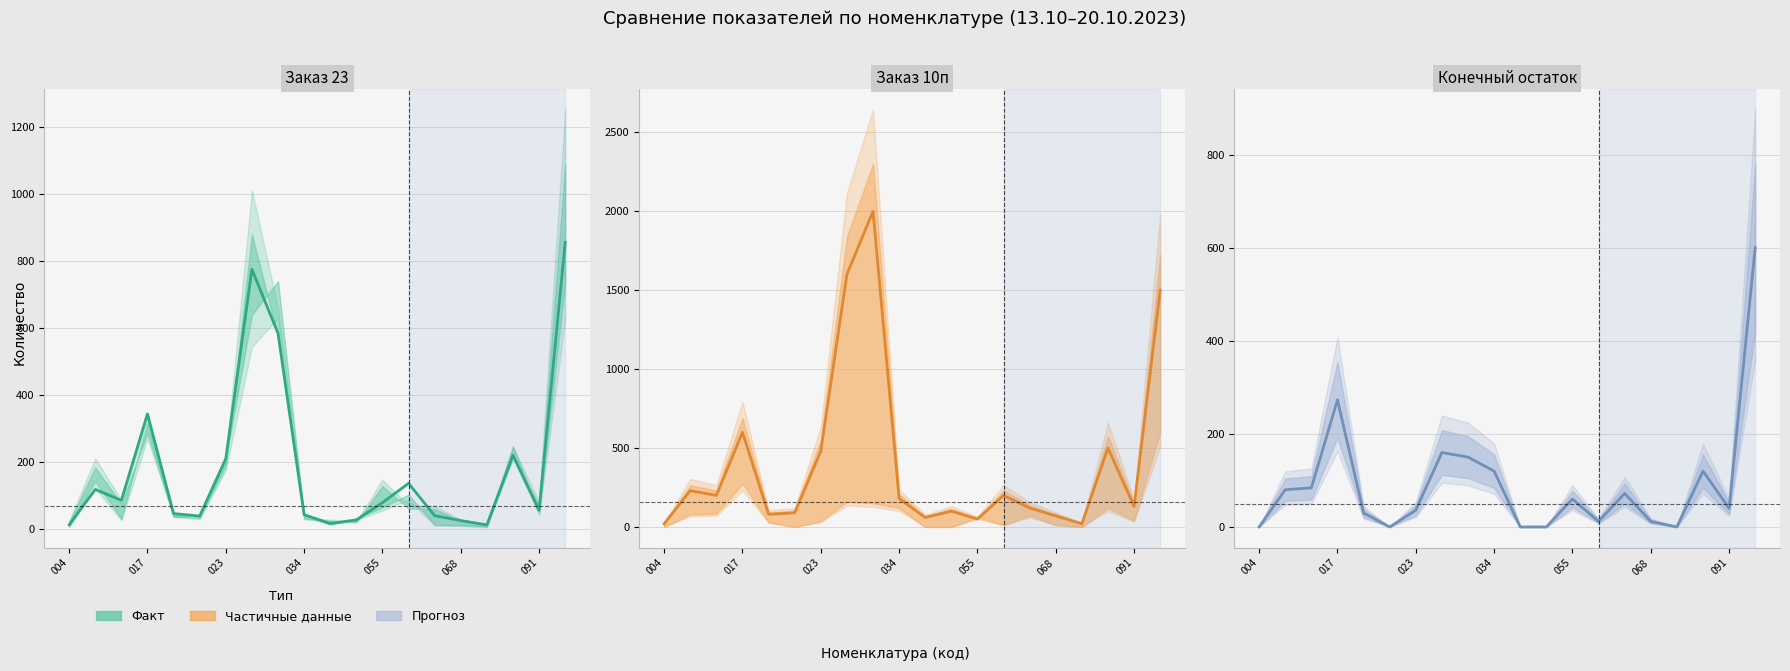

How many lines are shown in the chart?

3